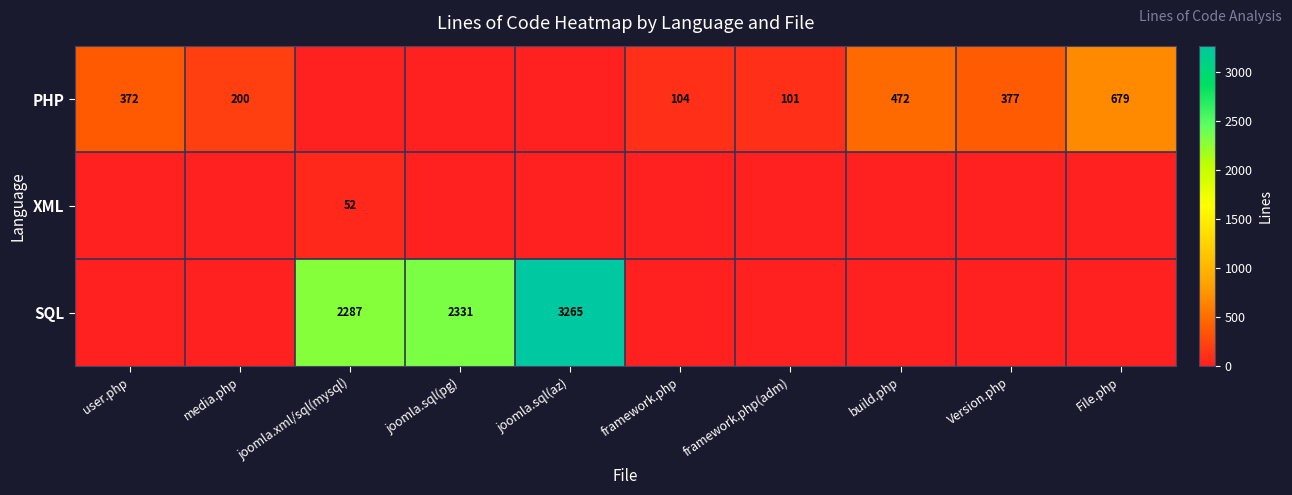

What is the sum of the PHP values at user.php and framework.php?

476